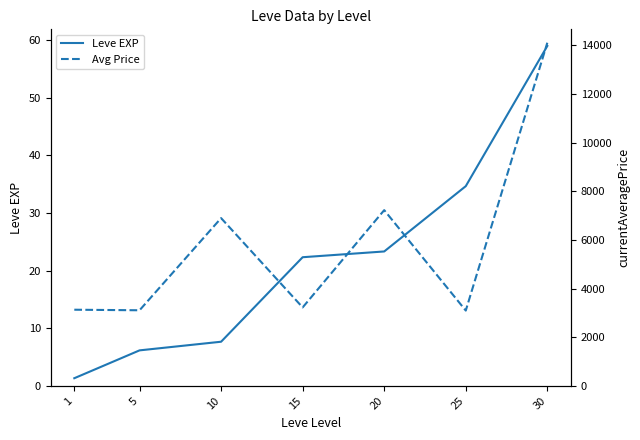

What is the maximum value for Avg Price?

14105.5